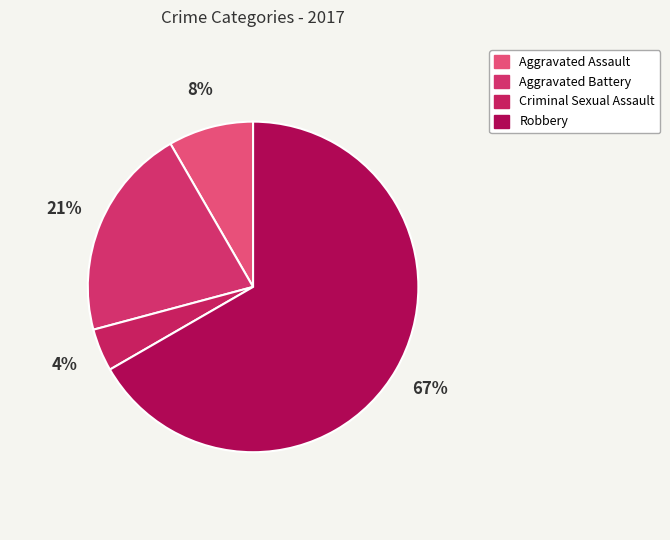

To the nearest percent, what percentage of the pie is Robbery?

67%